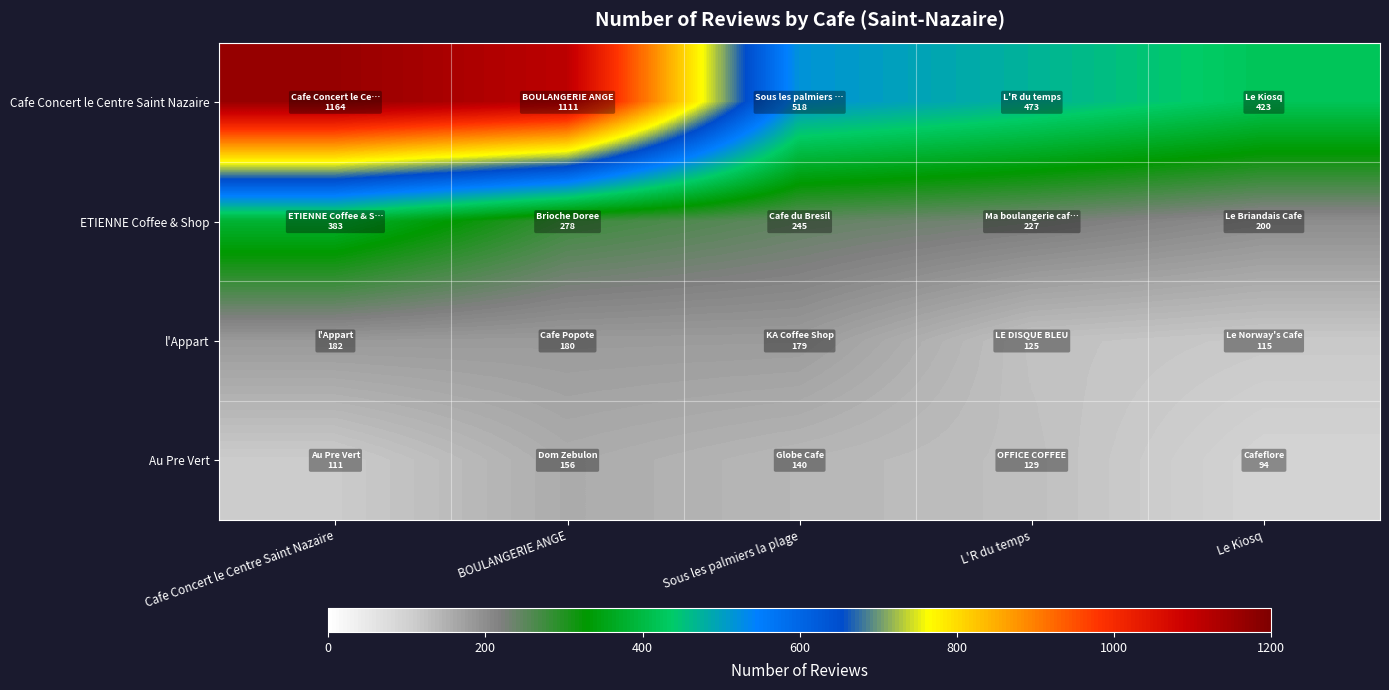

At how many categories does at least one series exceed 789?

2